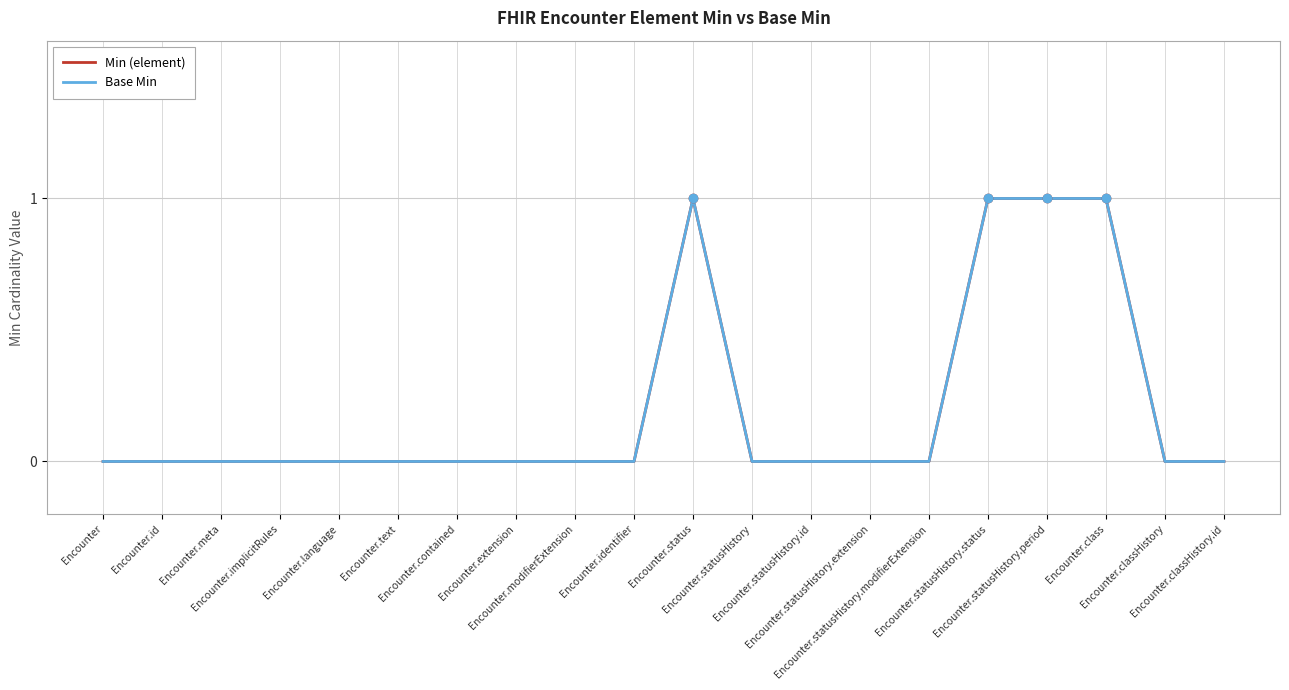

Does the chart have visible grid lines?

Yes